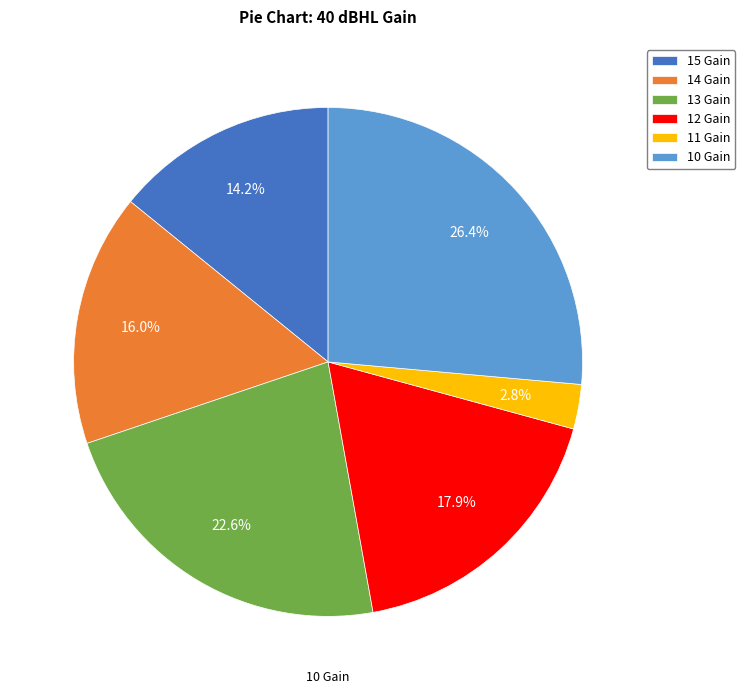

What is the largest slice in the pie chart?

10 Gain